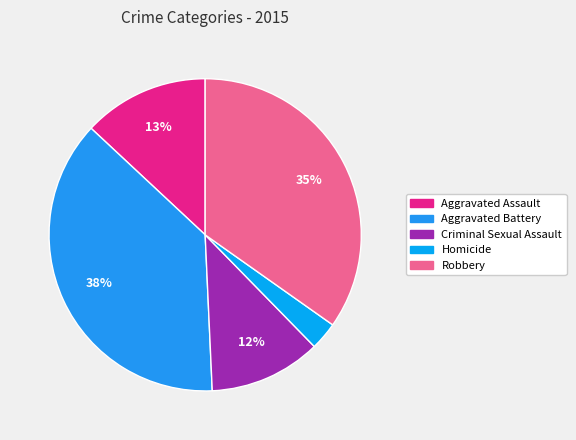

Rank the categories by value from highest to lowest.

Aggravated Battery, Robbery, Aggravated Assault, Criminal Sexual Assault, Homicide